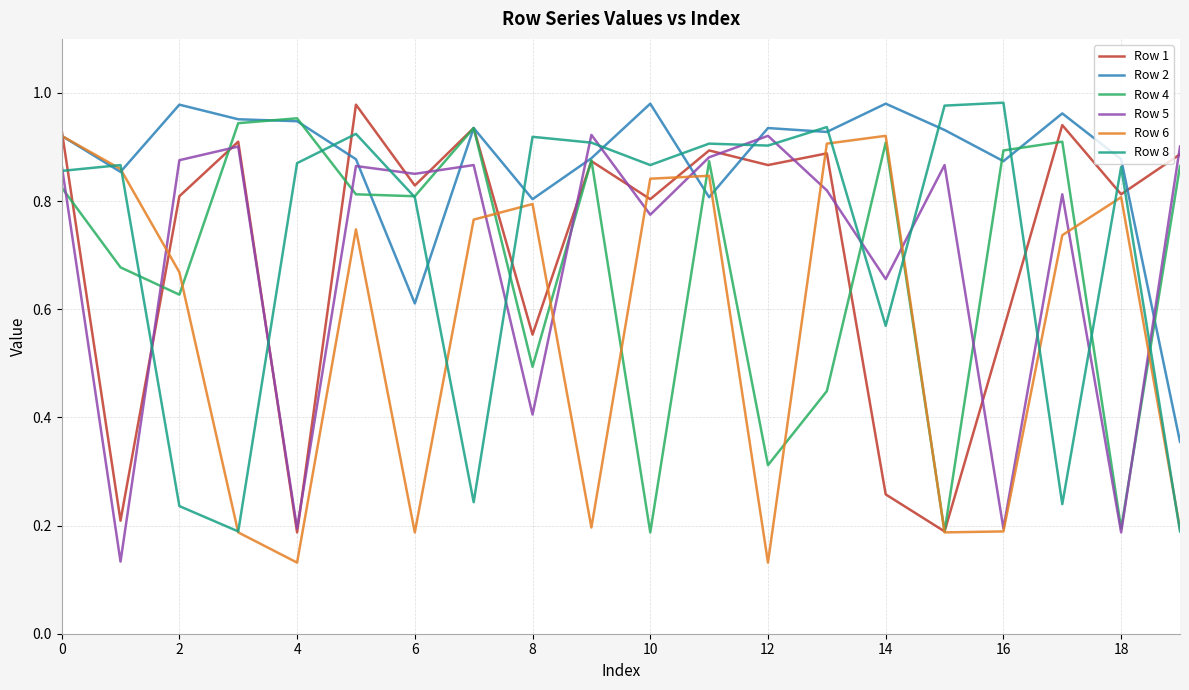

Which series has the largest total across all categories?

Row 2